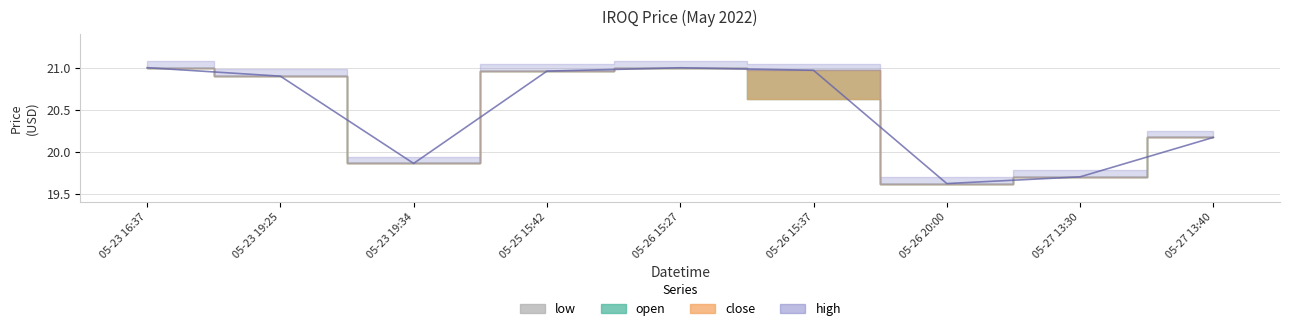

What are all the series names shown in the legend?

high, close, open, low